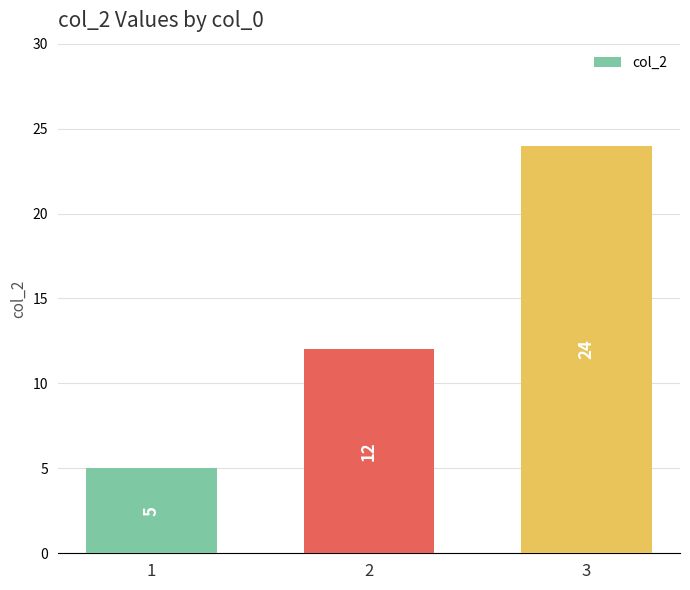

List the labels in order of value, largest first.

3, 2, 1